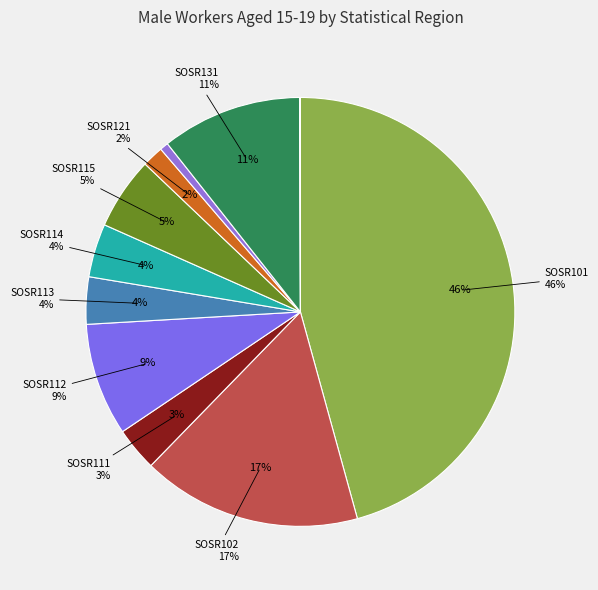

To the nearest percent, what is the average slice percentage?

9%